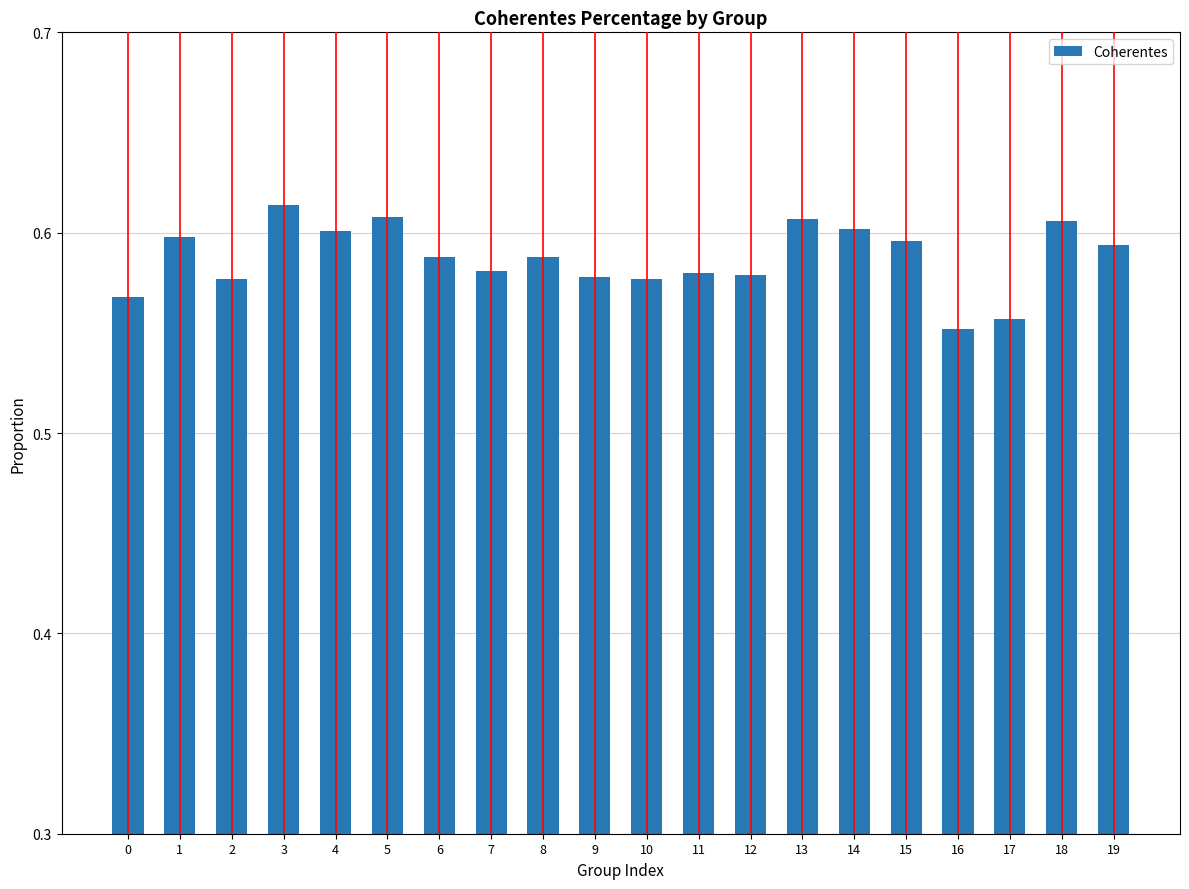

Where is the data nearest to the value 0?

16